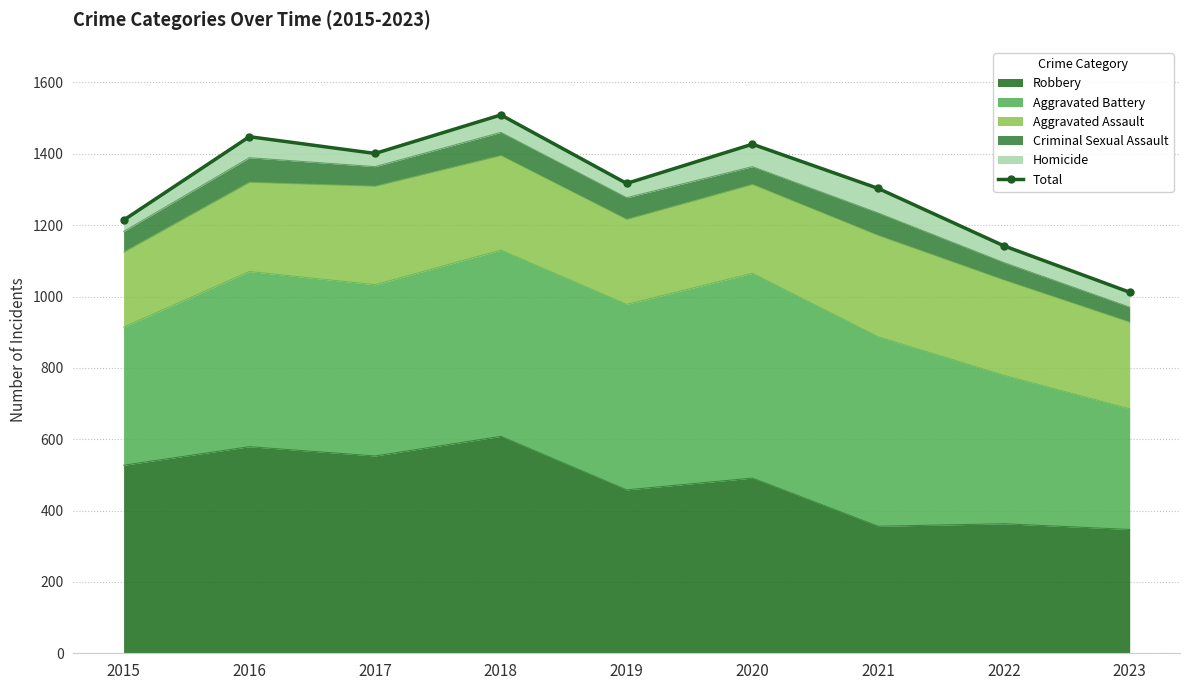

At which category does the data reach its first local valley?

2017